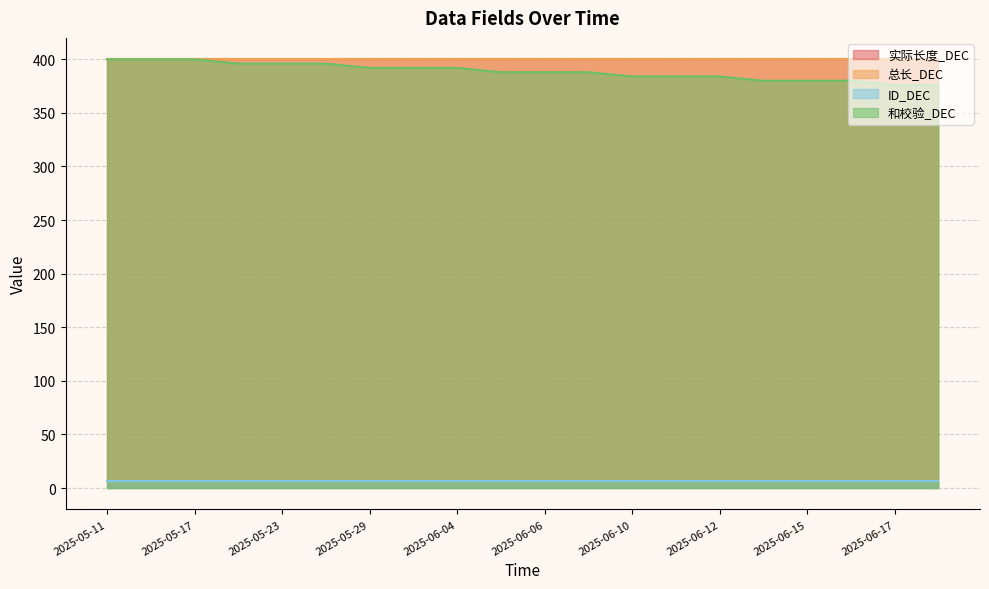

Between 2025-05-23 and 2025-05-26, which series saw the biggest shift?

实际长度_DEC